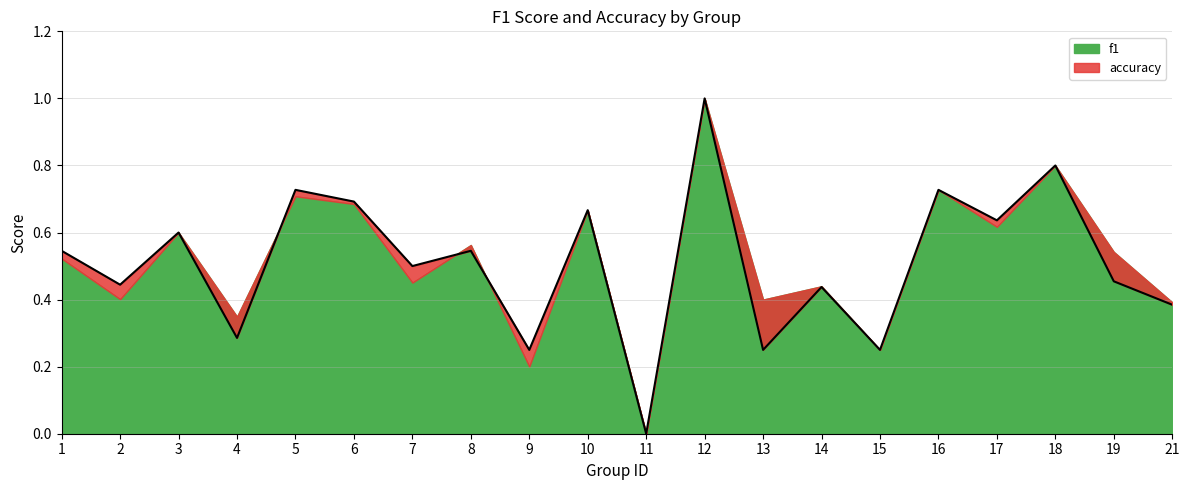

What is the sum of the values at 8 and 11?

0.5